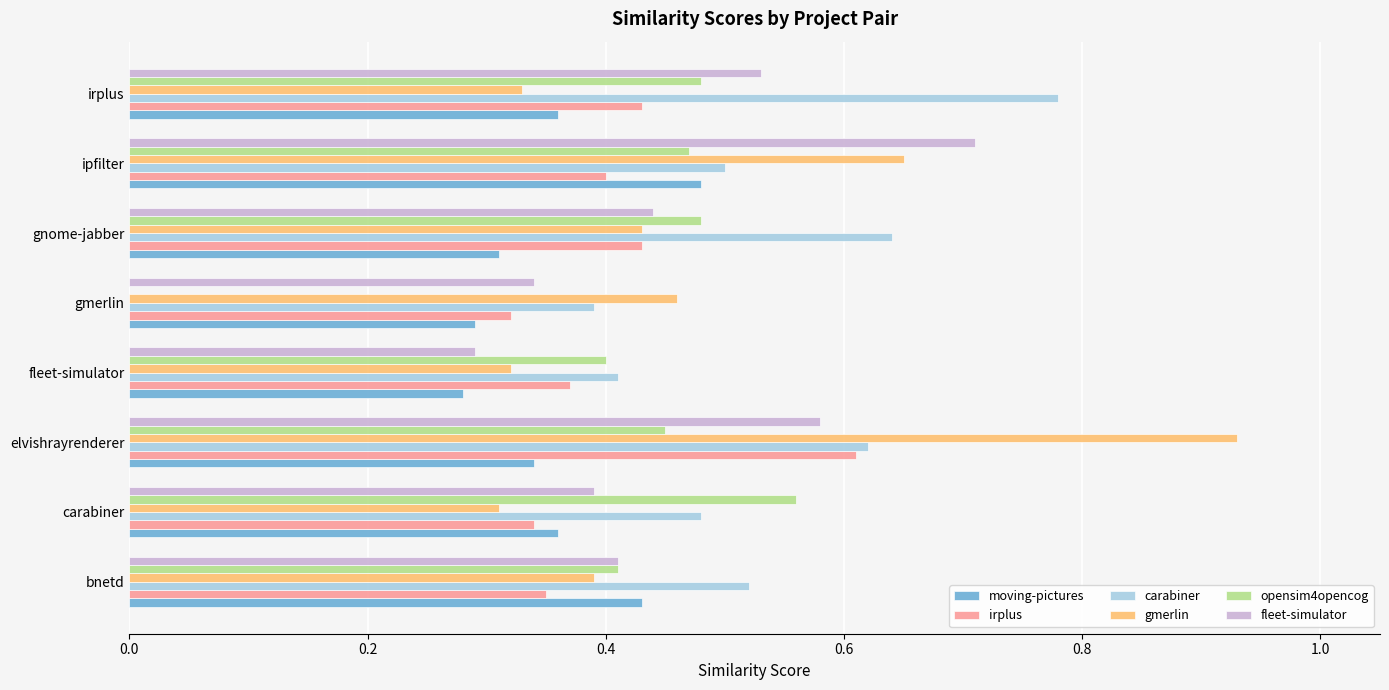

Between elvishrayrenderer and fleet-simulator, which series saw the biggest shift?

gmerlin